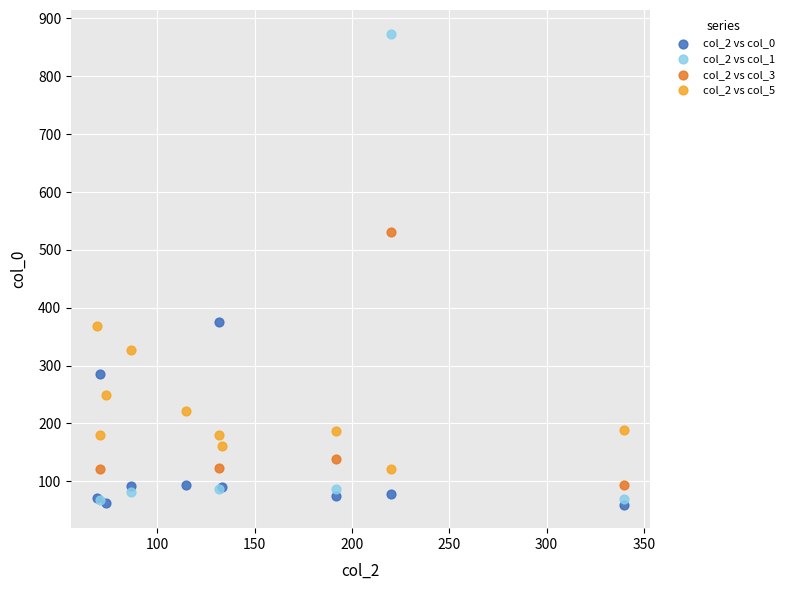

Which series reaches the maximum Y coordinate?

col_2 vs col_1